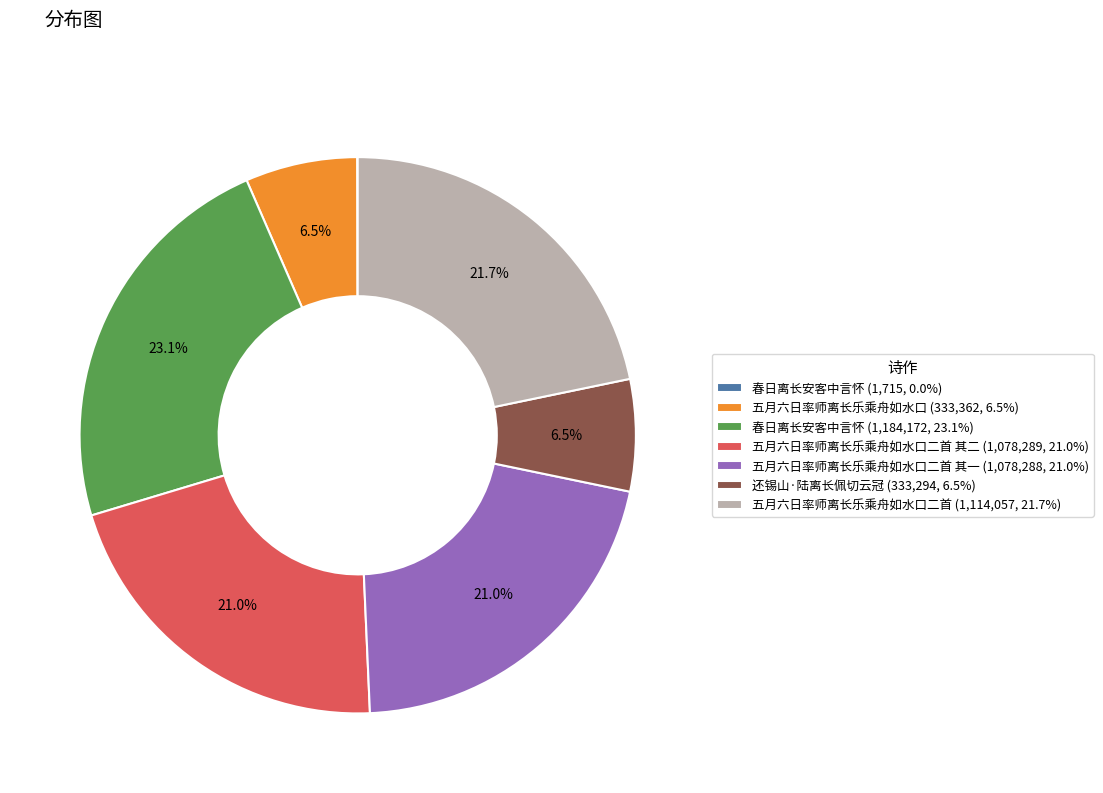

What portion of the pie excludes 还锡山·陆离长佩切云冠 (333,294, 6.5%)?

93.5%